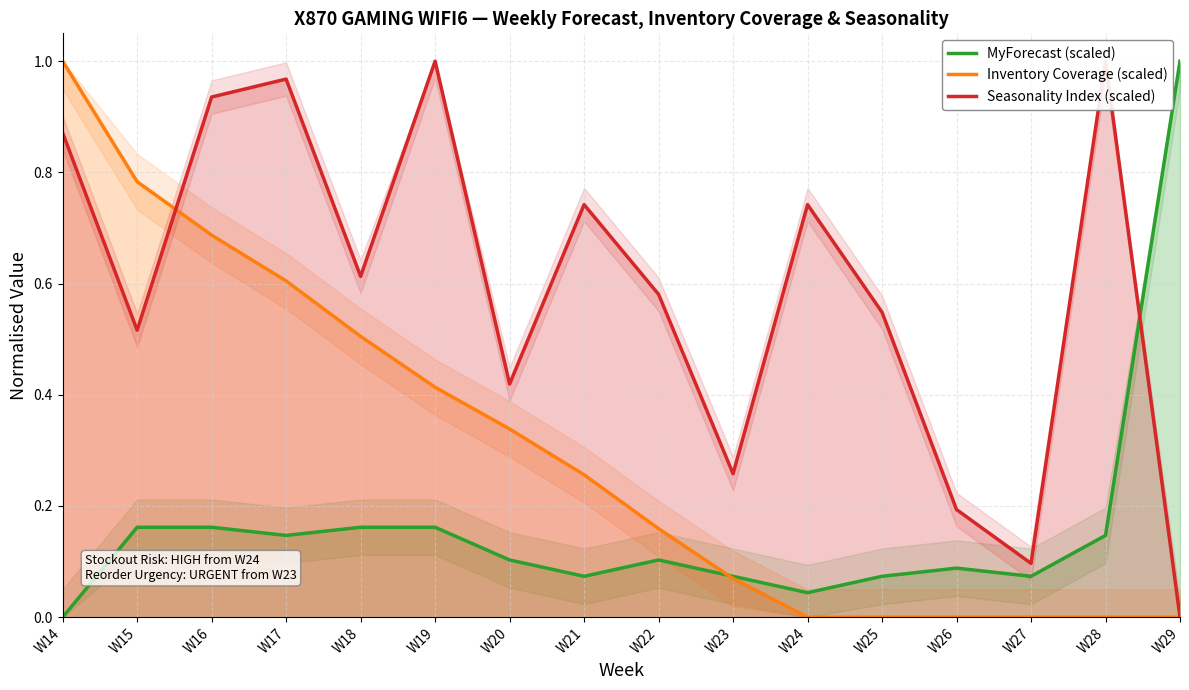

At which category does the chart reach its peak across all series?

W29